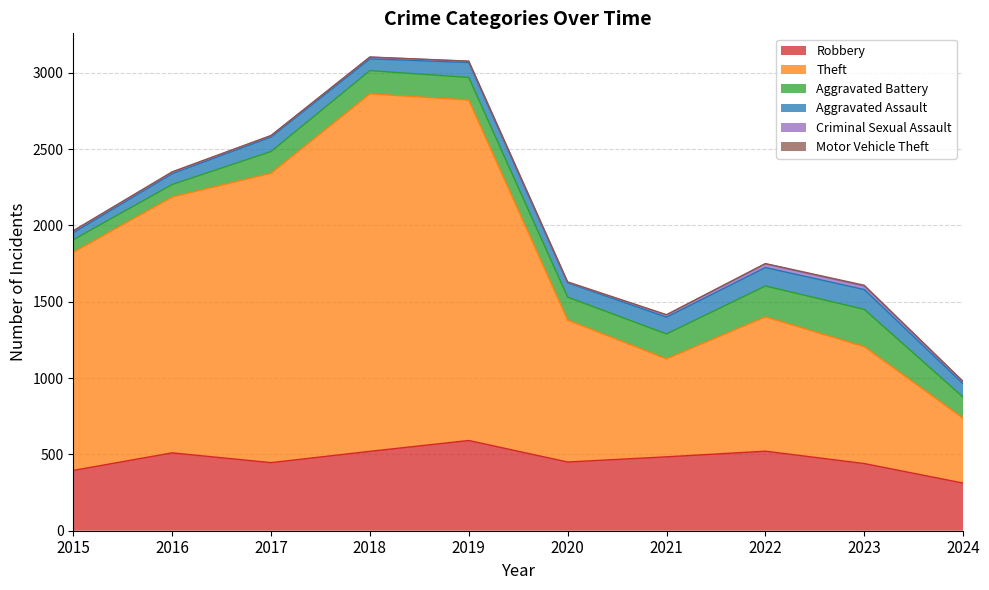

Reading left to right, what are all the values shown in this chart?

Robbery: 395	510	446	520	591	450	484	521	440	312
Theft: 1429	1676	1896	2342	2230	930	642	880	766	425
Aggravated Battery: 82	82	142	152	148	150	163	202	244	138
Aggravated Assault: 46	71	95	77	98	94	110	121	130	87
Criminal Sexual Assault: 12	8	8	11	8	3	14	24	22	14
Motor Vehicle Theft: 1	4	2	1	1	3	2	2	6	2